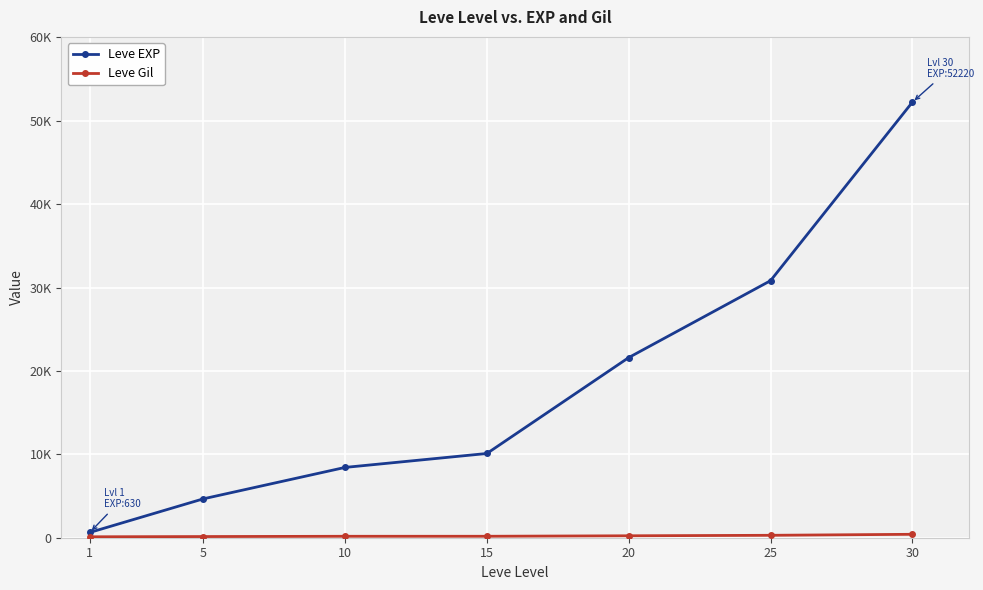

What is the value of the Leve EXP point at the 3rd from the left?

8430